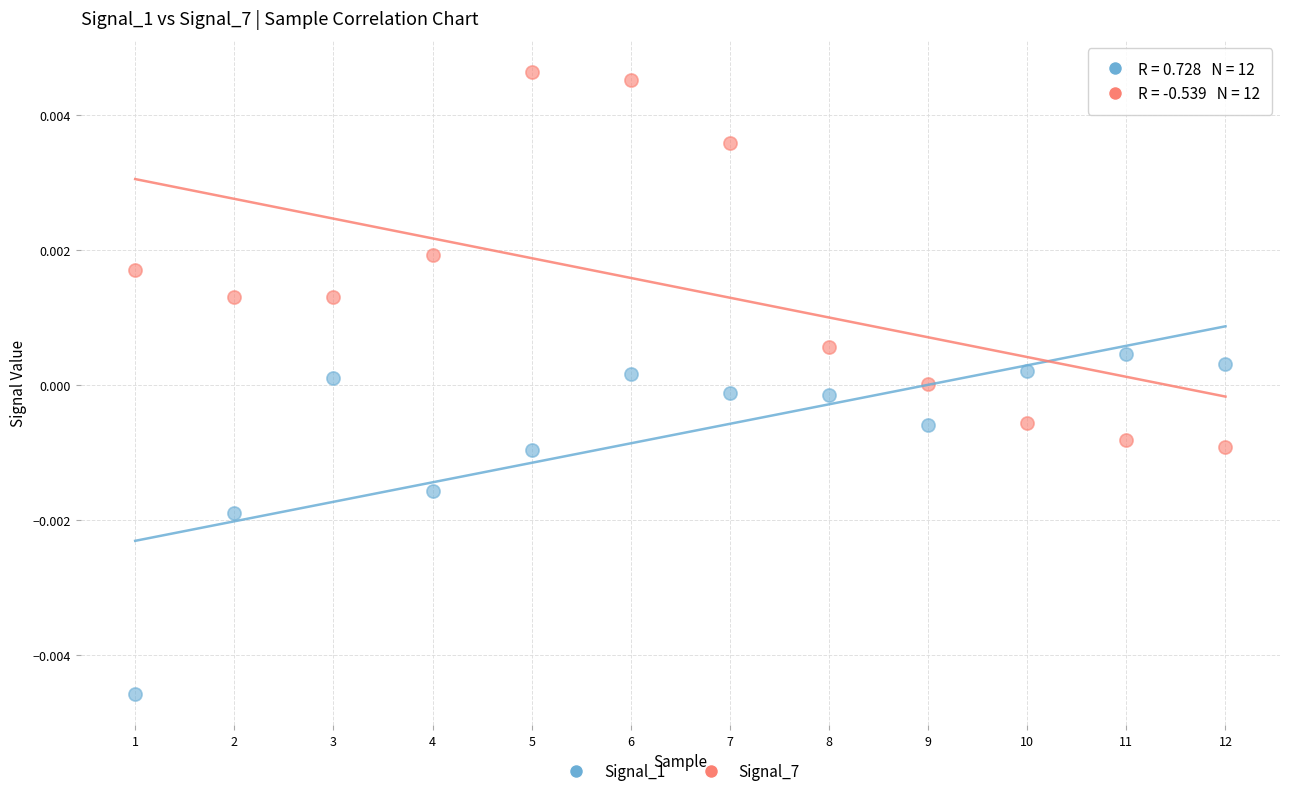

Which series contains the lowest Y value?

Signal_1